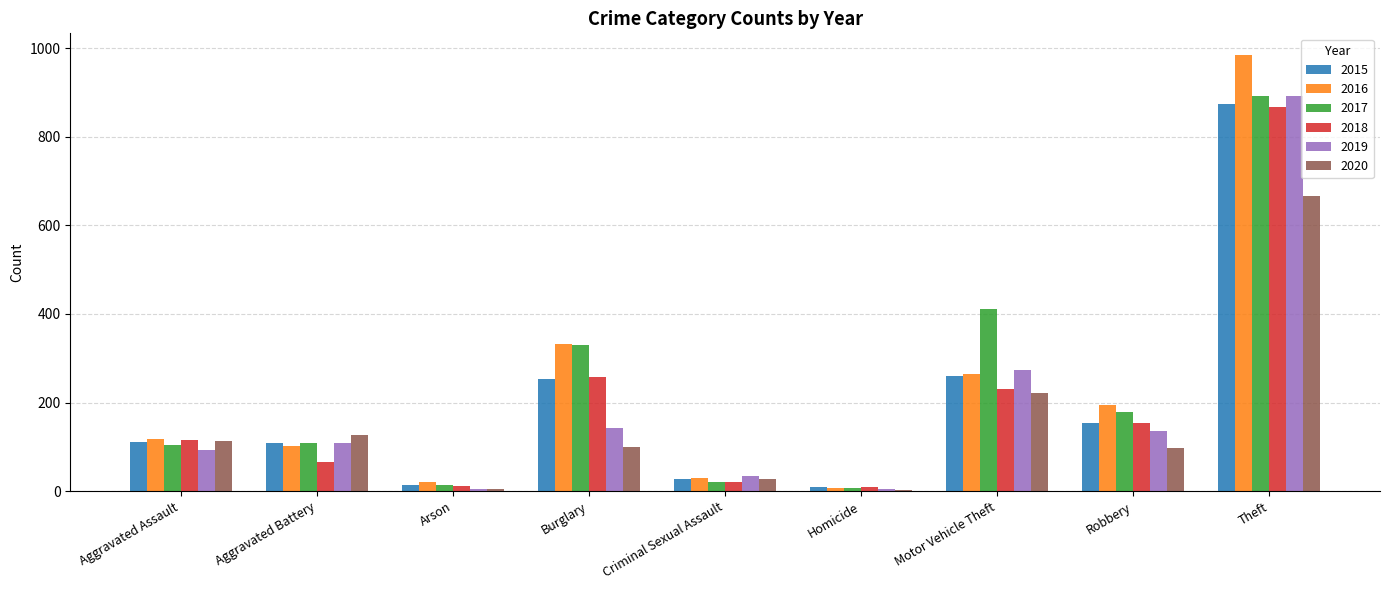

Which series changed the most between Aggravated Battery and Theft?

2016